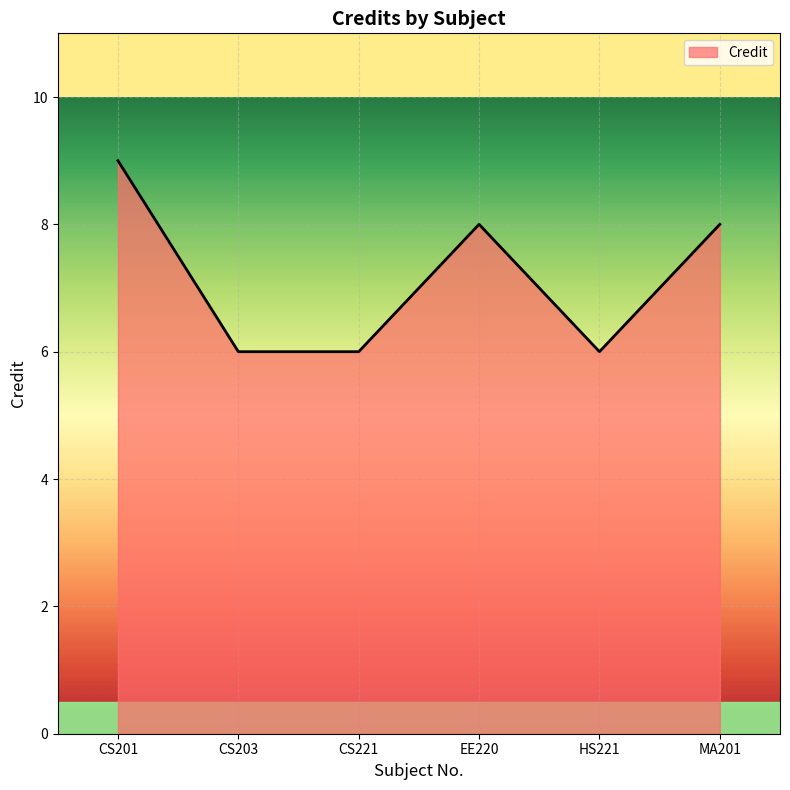

What is the minimum value shown in the chart?

6